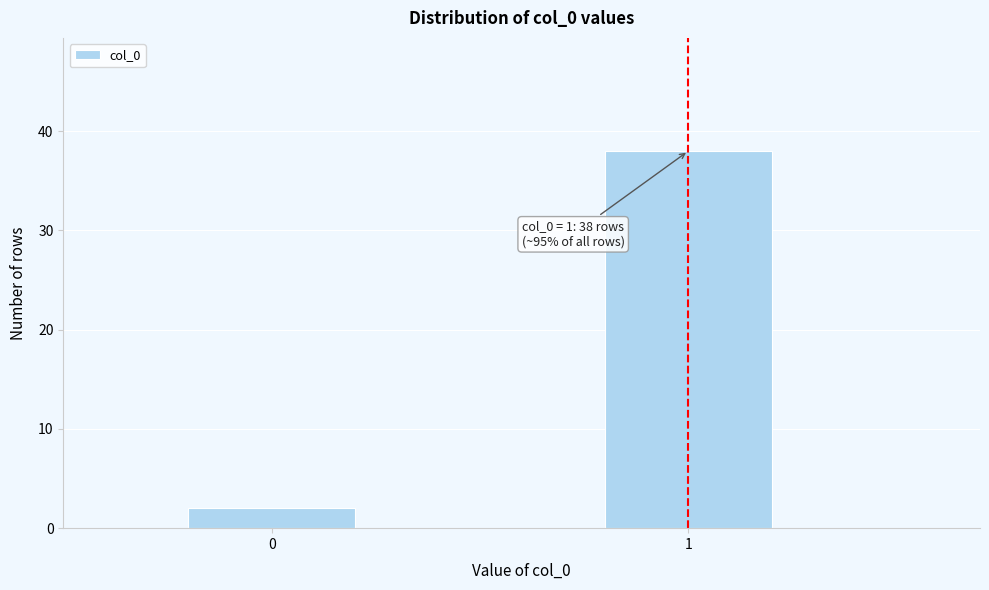

Reading left to right, list all the values displayed in this chart.

2	38